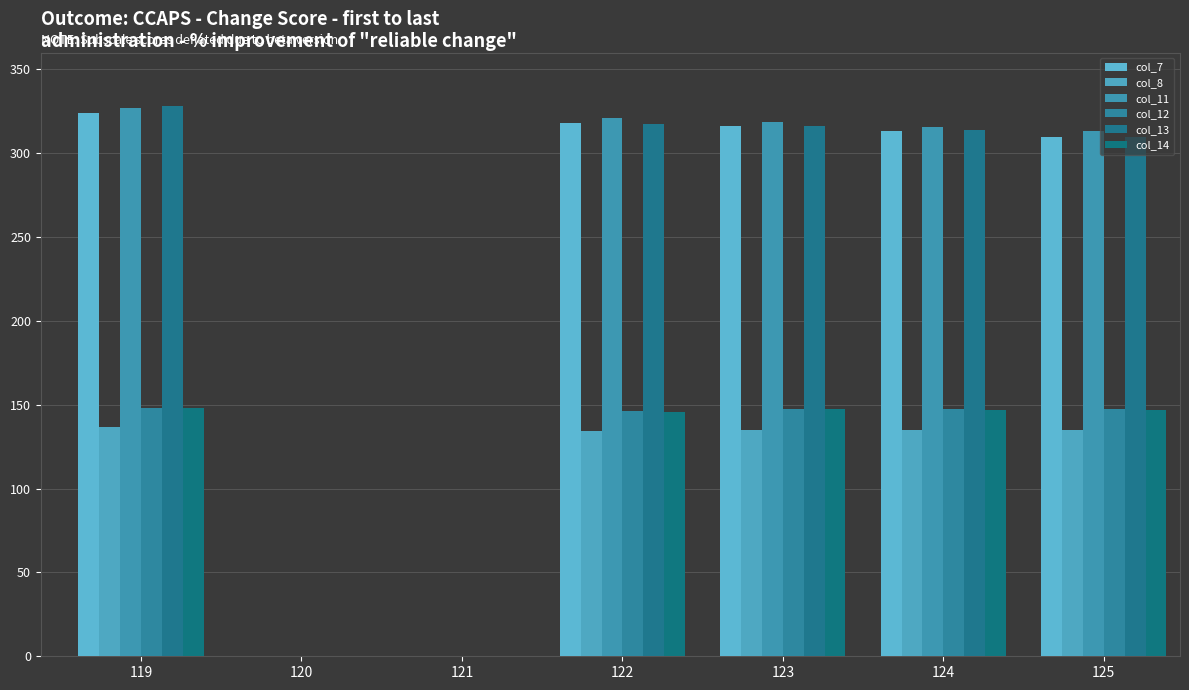

Reading left to right, what are all the values shown in this chart?

col_7: 119=324.2	120=0.0	121=0.0	122=317.9	123=316.4	124=313.2	125=309.8
col_8: 119=136.7	120=0.0	121=0.0	122=134.5	123=135.0	124=134.9	125=135.1
col_11: 119=326.7	120=0.0	121=0.0	122=320.8	123=318.8	124=315.4	125=313.0
col_12: 119=148.3	120=0.0	121=0.0	122=146.1	123=147.7	124=147.3	125=147.5
col_13: 119=328.3	120=0.0	121=0.0	122=317.6	123=316.4	124=314.1	125=309.8
col_14: 119=147.9	120=0.0	121=0.0	122=145.8	123=147.3	124=146.6	125=146.7